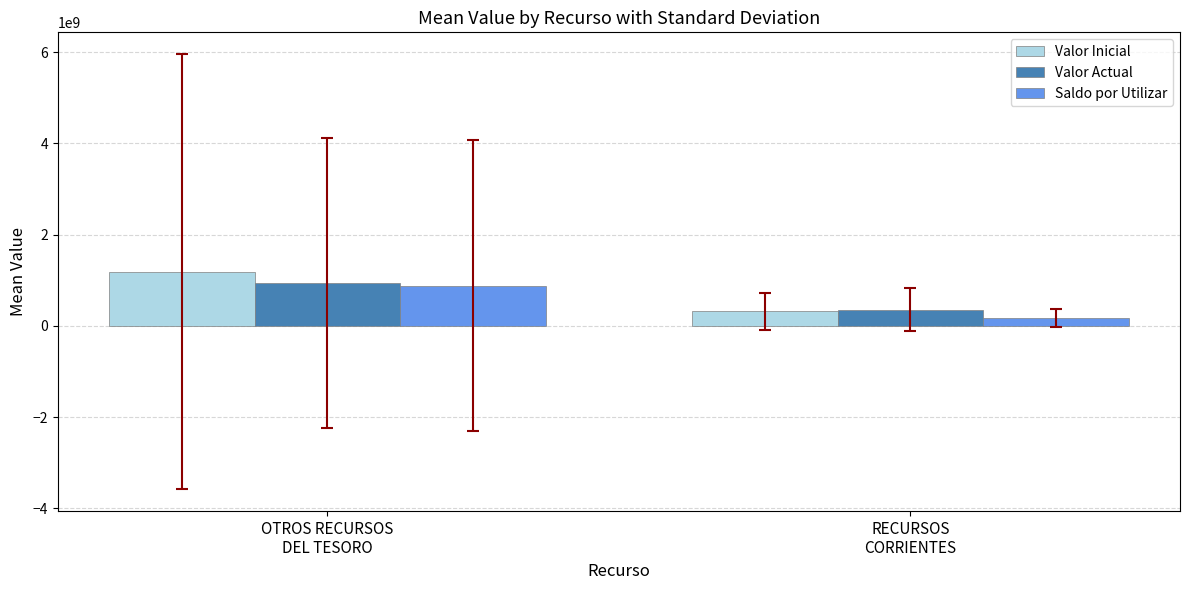

What is the total value across all series at RECURSOS
CORRIENTES?

850472271.8